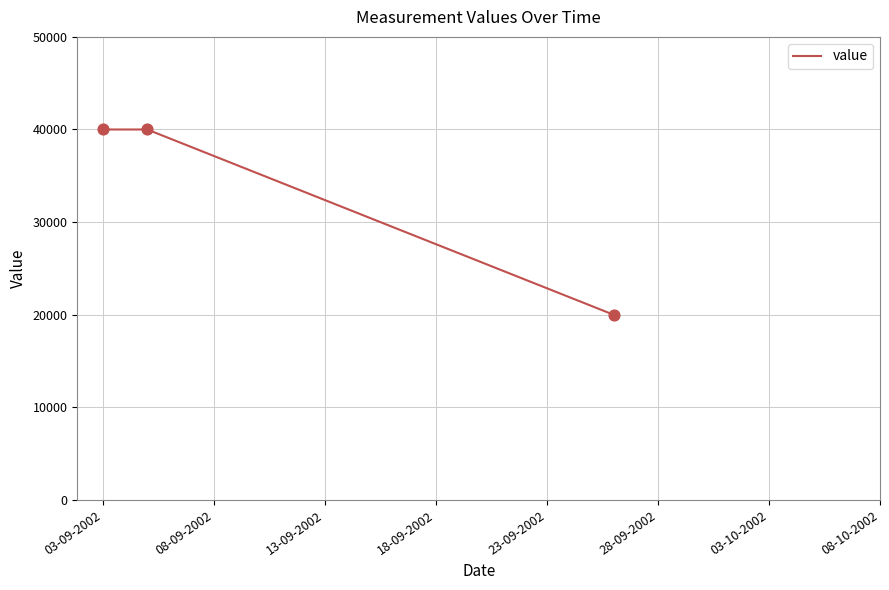

What is the average value?

33333